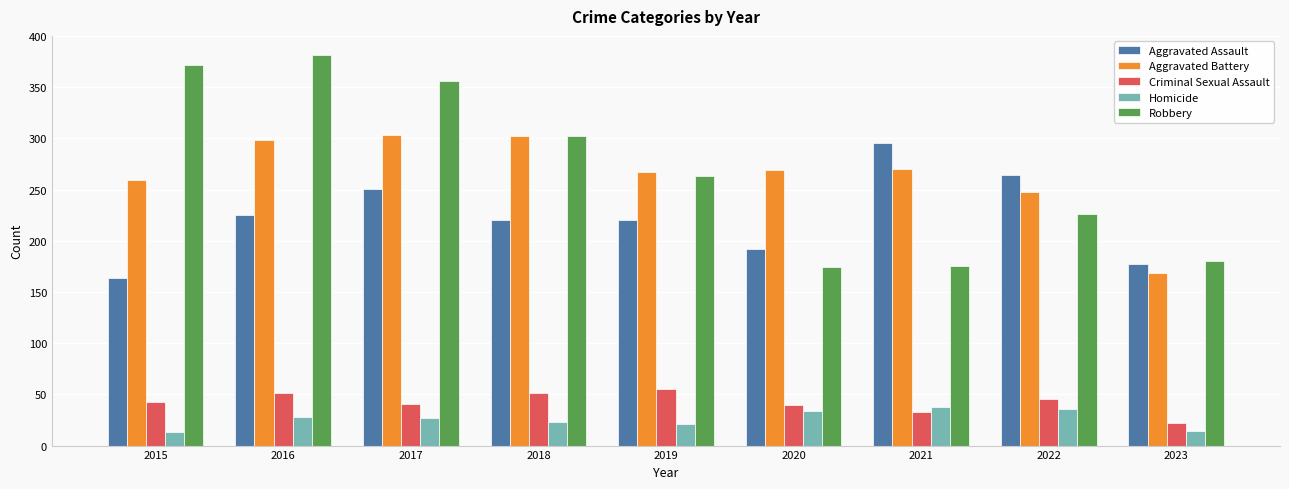

What is the difference between the maximum and second lowest values in the Robbery series?

206